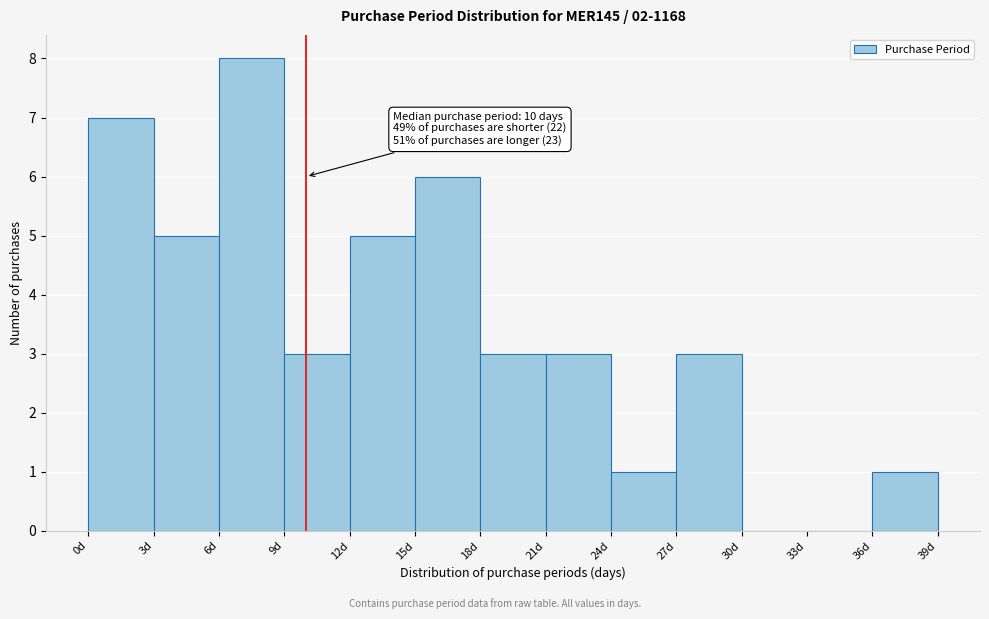

Over which range of the x-axis is the bar tallest?

6 to 9